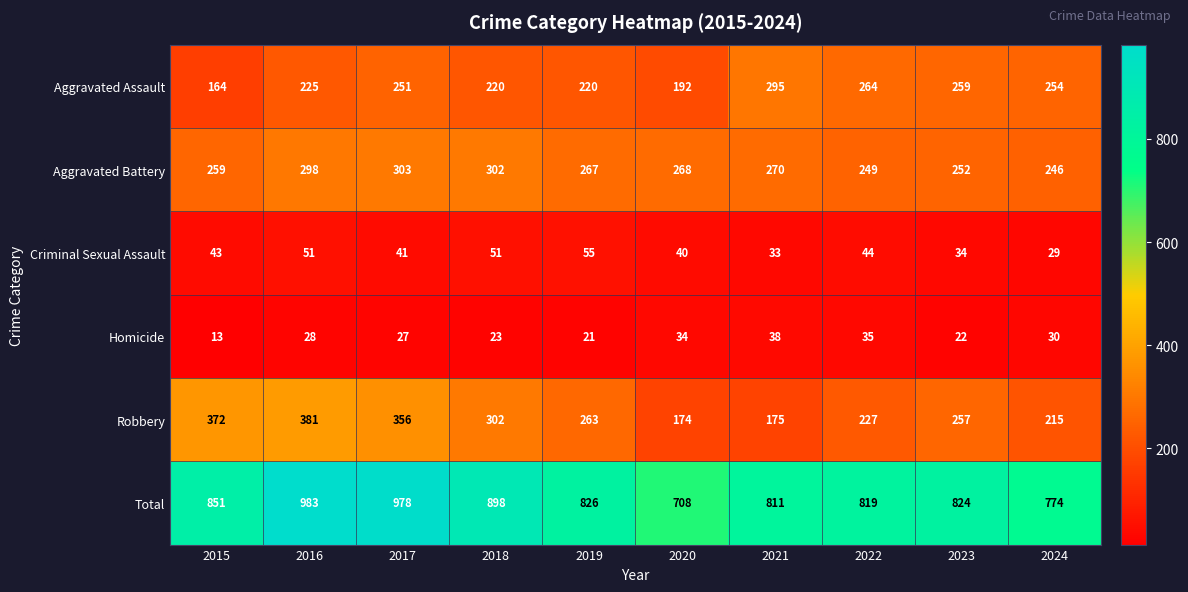

Is it true that Aggravated Battery equals 259 at 2015?

True